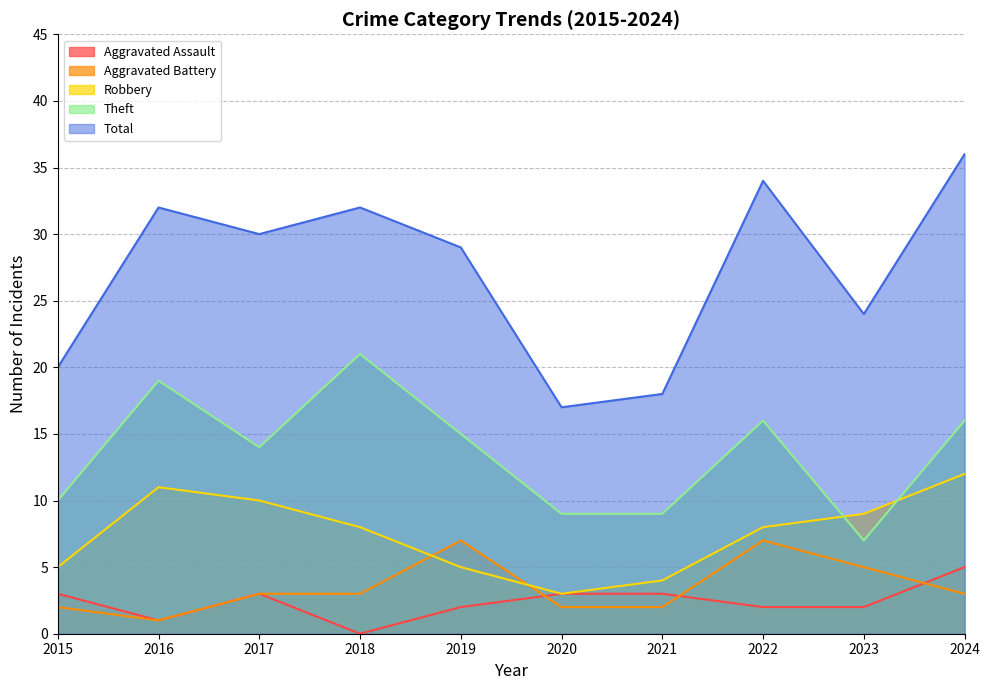

Rank the series at 2017 from highest to lowest value.

Total, Theft, Robbery, Aggravated Assault, Aggravated Battery